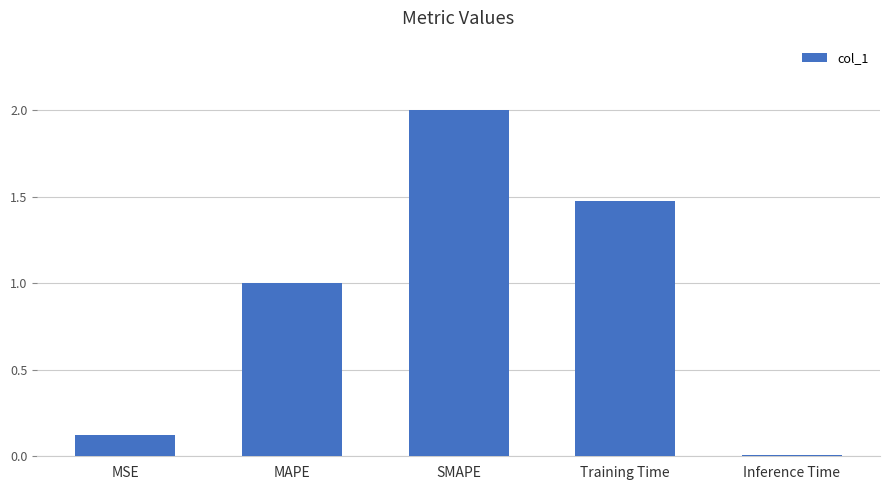

What is the label of the 1st bar from the left?

MSE